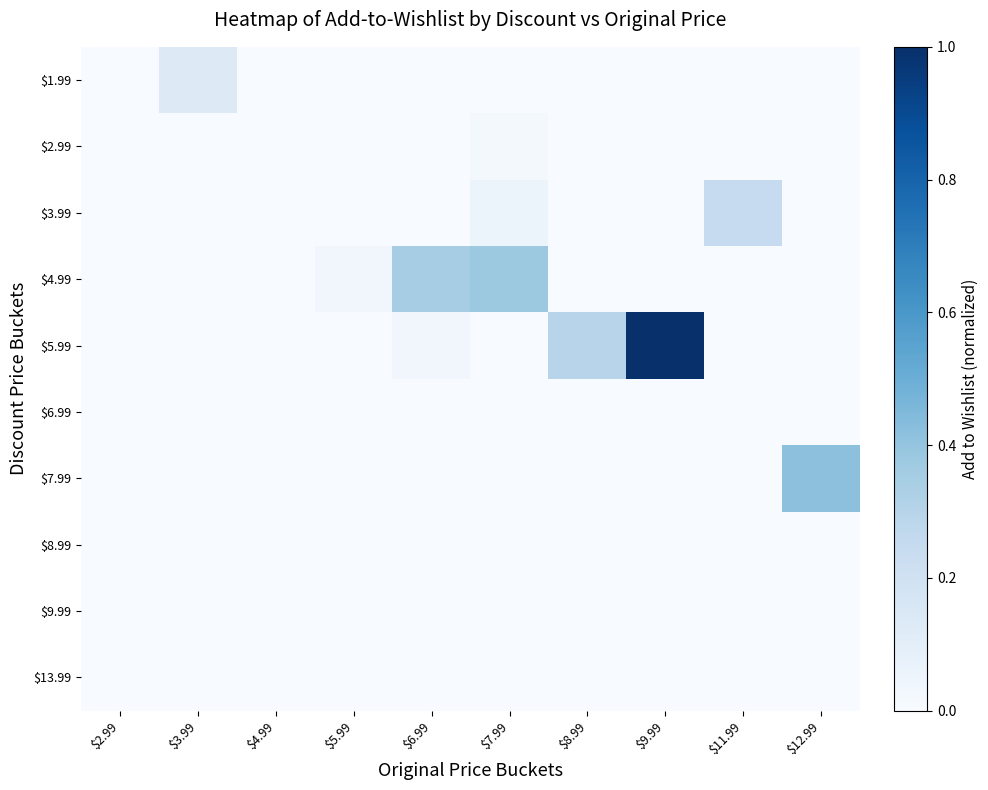

List the series in order of their peak value, highest first.

$5.99, $7.99, $4.99, $3.99, $1.99, $2.99, $6.99, $8.99, $9.99, $13.99